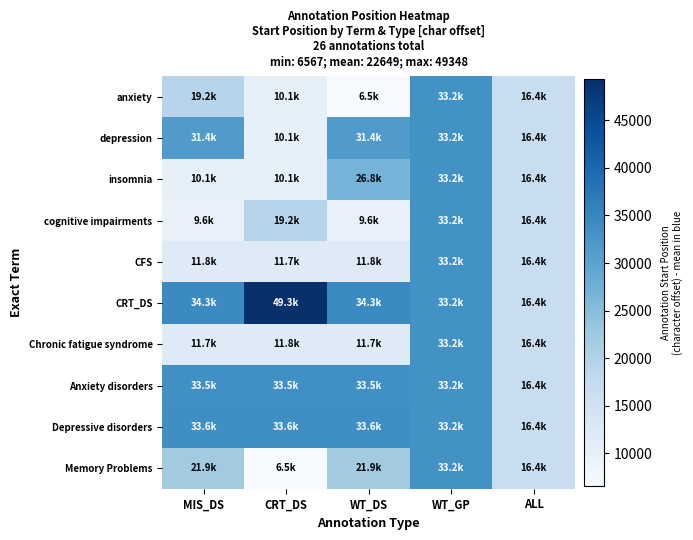

Reading left to right, list all the values displayed in this chart.

anxiety: MIS_DS=19203	CRT_DS=10146	WT_DS=6567	WT_GP=33221	ALL=16474
depression: MIS_DS=31415	CRT_DS=10130	WT_DS=31415	WT_GP=33221	ALL=16474
insomnia: MIS_DS=10120	CRT_DS=10120	WT_DS=26811	WT_GP=33221	ALL=16474
cognitive impairments: MIS_DS=9637	CRT_DS=19203	WT_DS=9637	WT_GP=33221	ALL=16474
CFS: MIS_DS=11800	CRT_DS=11774	WT_DS=11800	WT_GP=33221	ALL=16474
CRT_DS: MIS_DS=34356	CRT_DS=49348	WT_DS=34356	WT_GP=33221	ALL=16474
Chronic fatigue syndrome: MIS_DS=11774	CRT_DS=11800	WT_DS=11774	WT_GP=33221	ALL=16474
Anxiety disorders: MIS_DS=33583	CRT_DS=33583	WT_DS=33583	WT_GP=33221	ALL=16474
Depressive disorders: MIS_DS=33676	CRT_DS=33676	WT_DS=33676	WT_GP=33221	ALL=16474
Memory Problems: MIS_DS=21995	CRT_DS=6567	WT_DS=21995	WT_GP=33221	ALL=16474